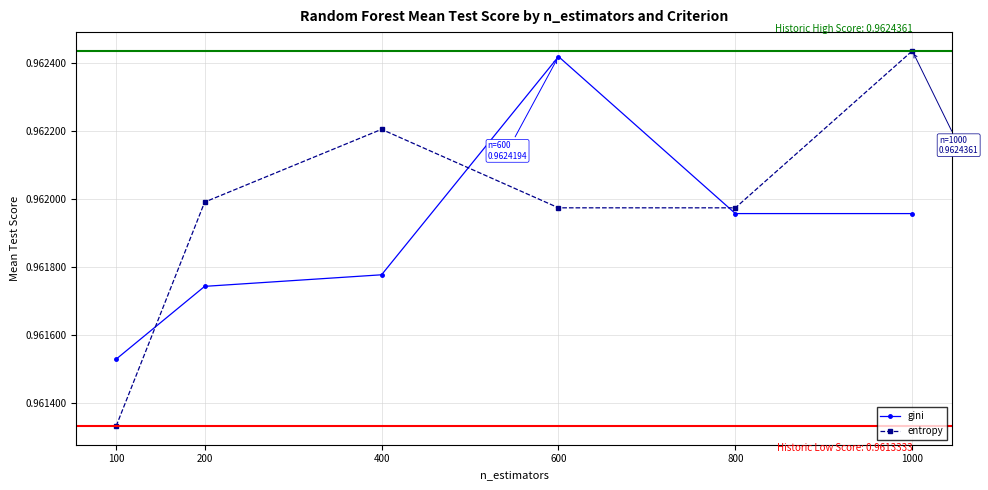

Which category has the lowest value in the gini series?

100